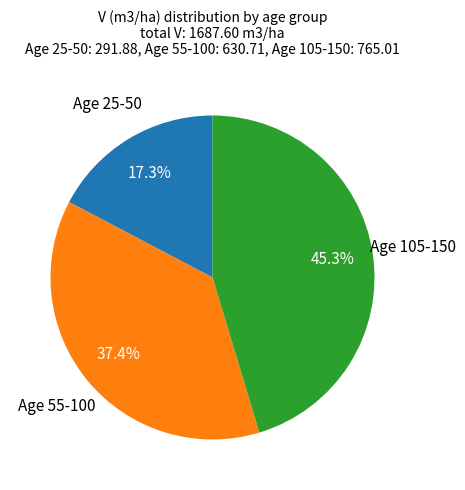

Does any single category account for the majority?

No